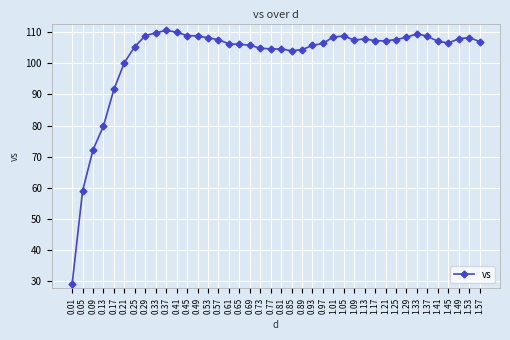

What is the average value?

102.0